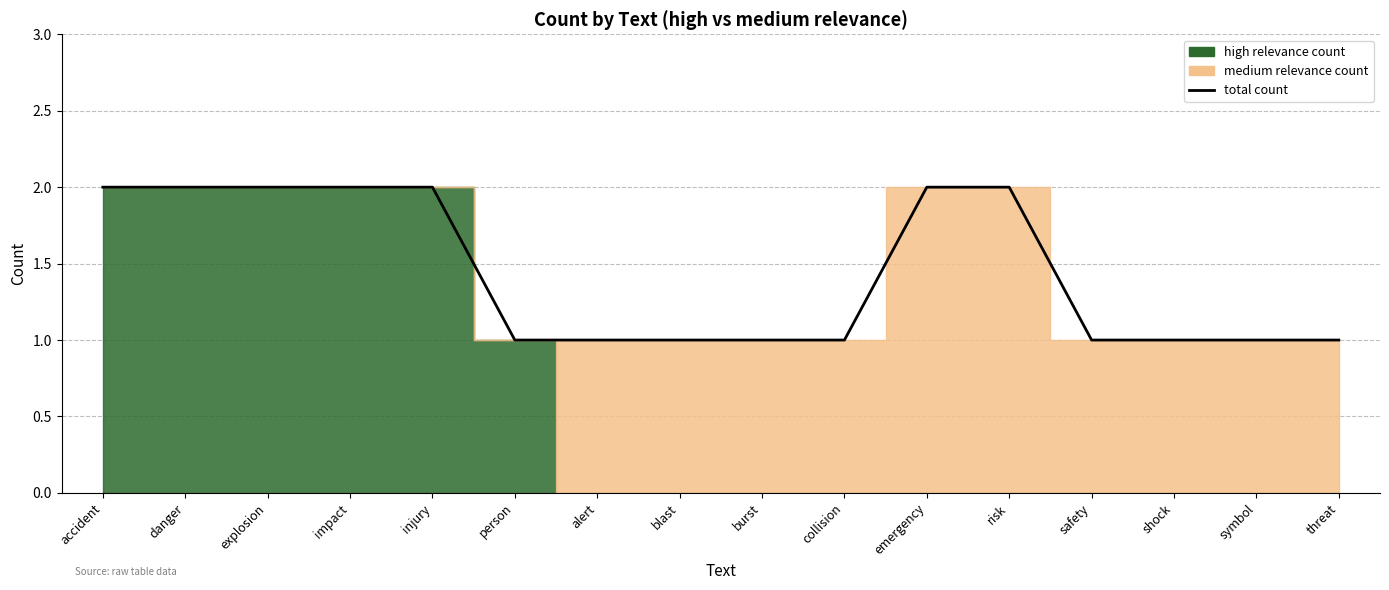

How many values are between 1 and 2?

16